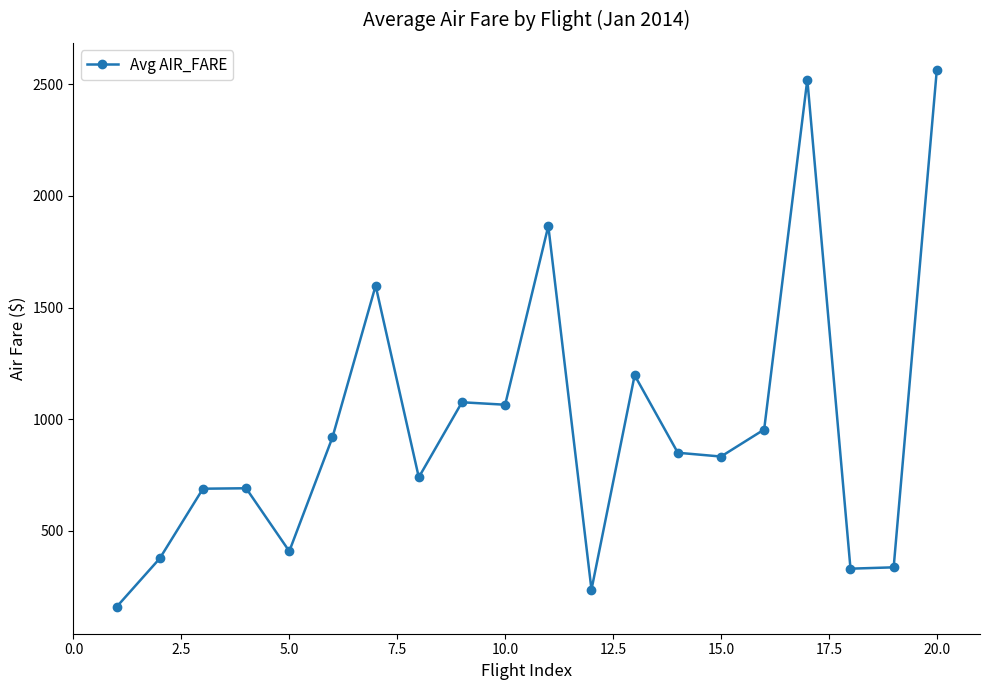

What is the value of the 3rd point from the left?

689